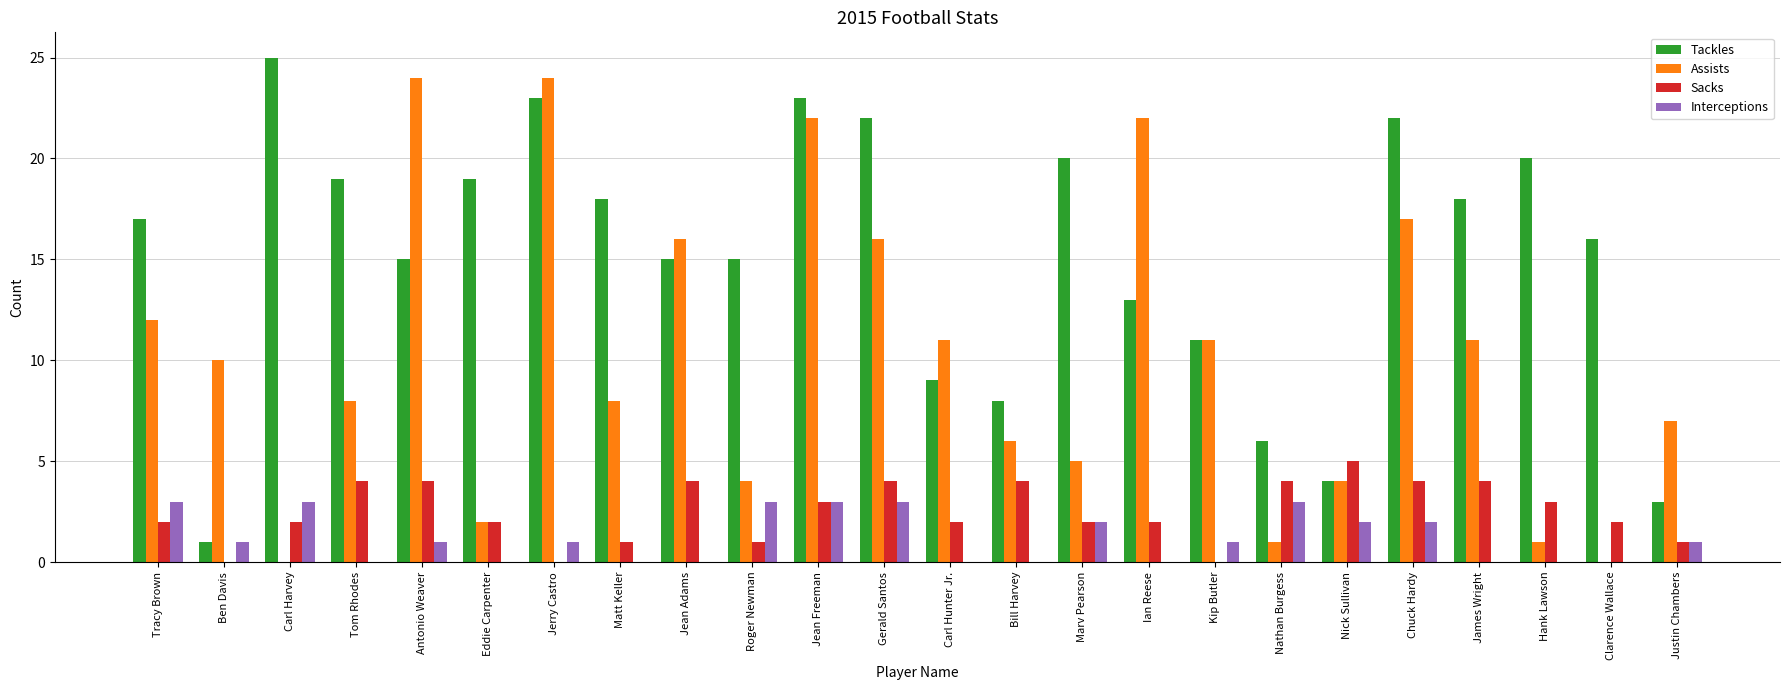

What is the difference between the Tackles values at Ian Reese and Kip Butler?

2